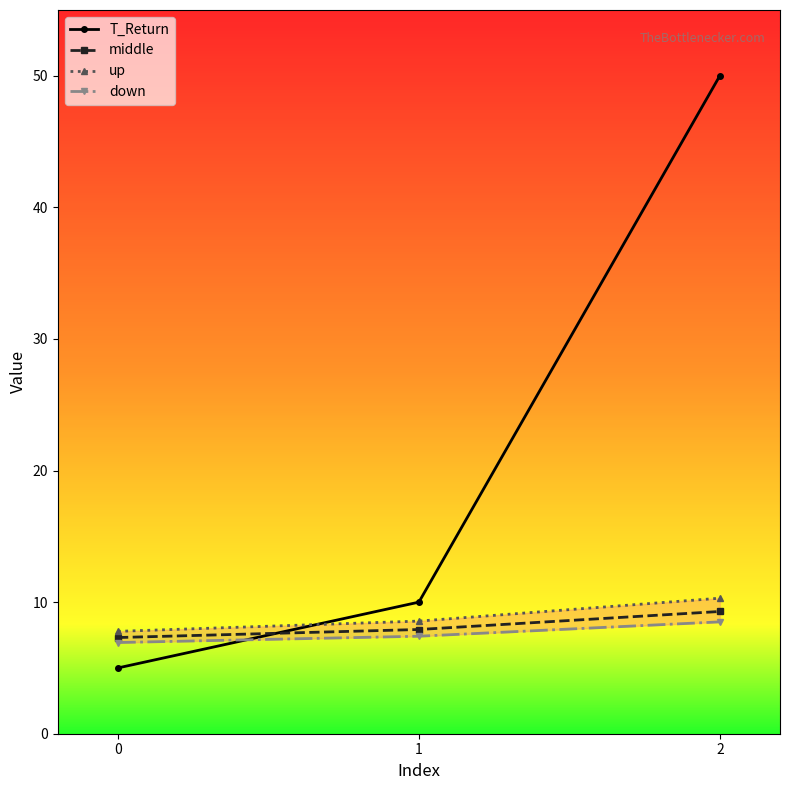

Reading left to right, transcribe all the data shown in this chart.

T_Return: 5.0	10.0	50.0
middle: 7.3	7.9	9.3
up: 7.8	8.6	10.3
down: 6.9	7.4	8.5